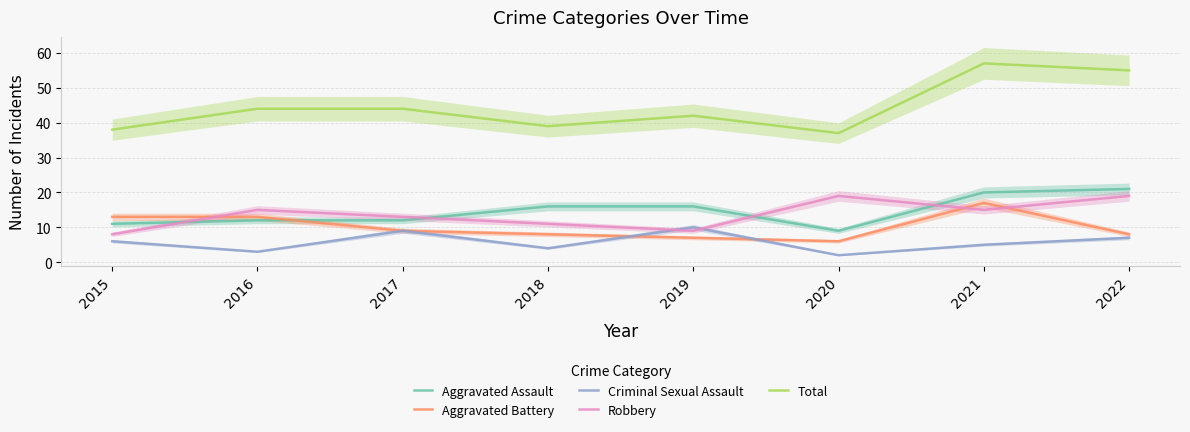

True or false: Aggravated Assault and Criminal Sexual Assault intersect in this chart.

False